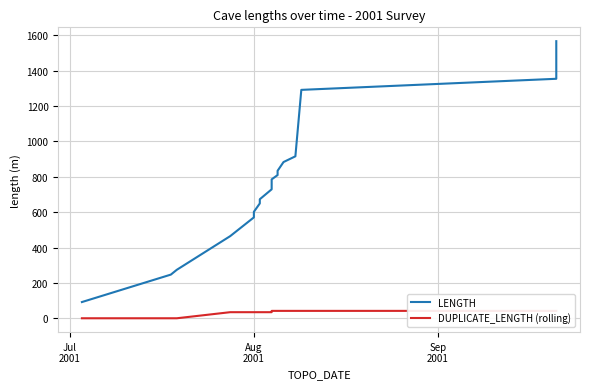

What are all the series names shown in the legend?

LENGTH, DUPLICATE_LENGTH (rolling)